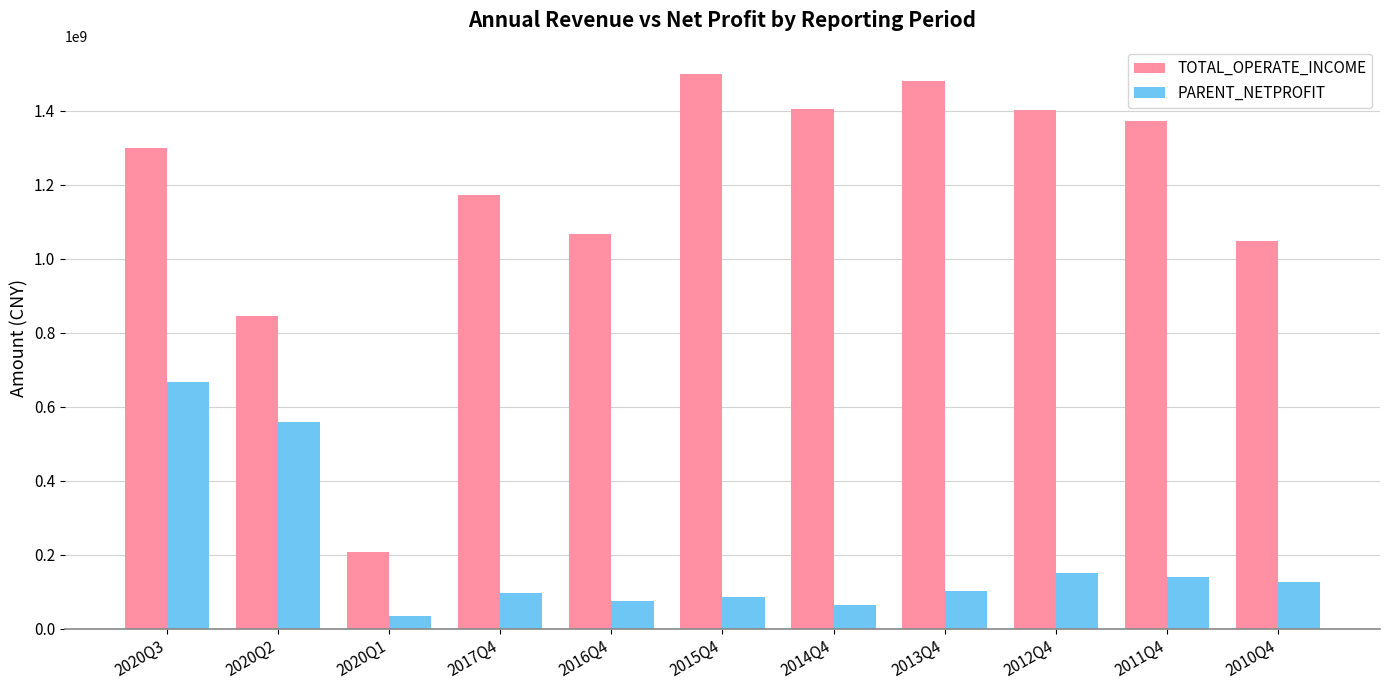

Which category has the lowest value in the PARENT_NETPROFIT series?

2020Q1